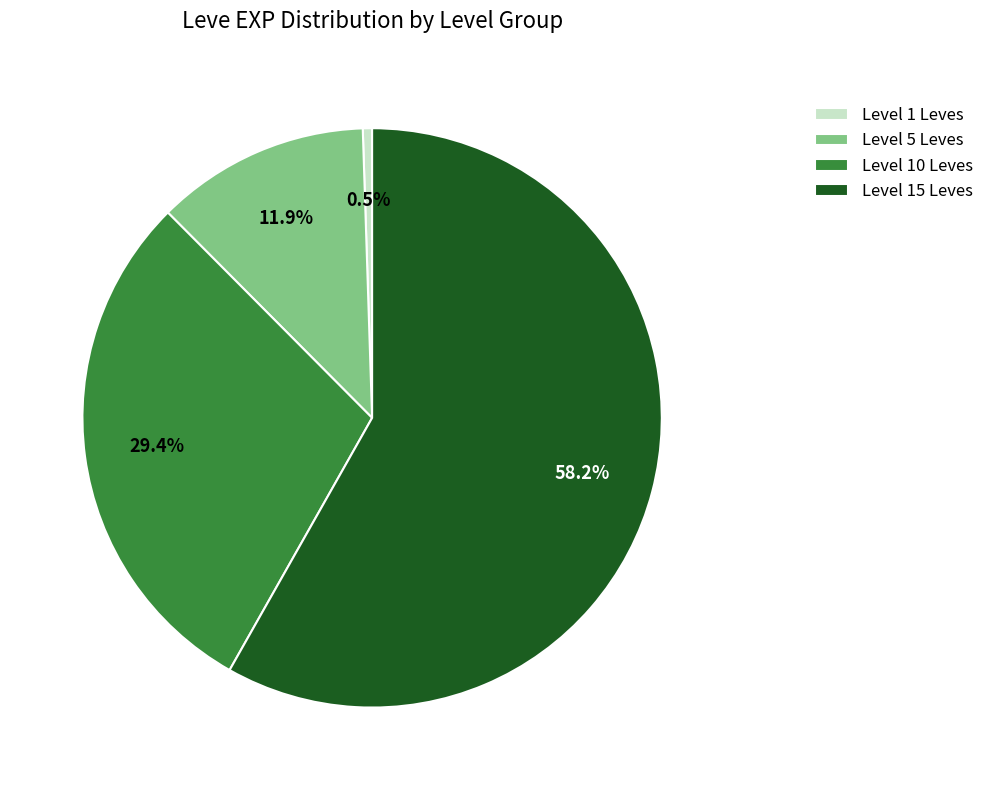

How many slices are in this pie chart?

4